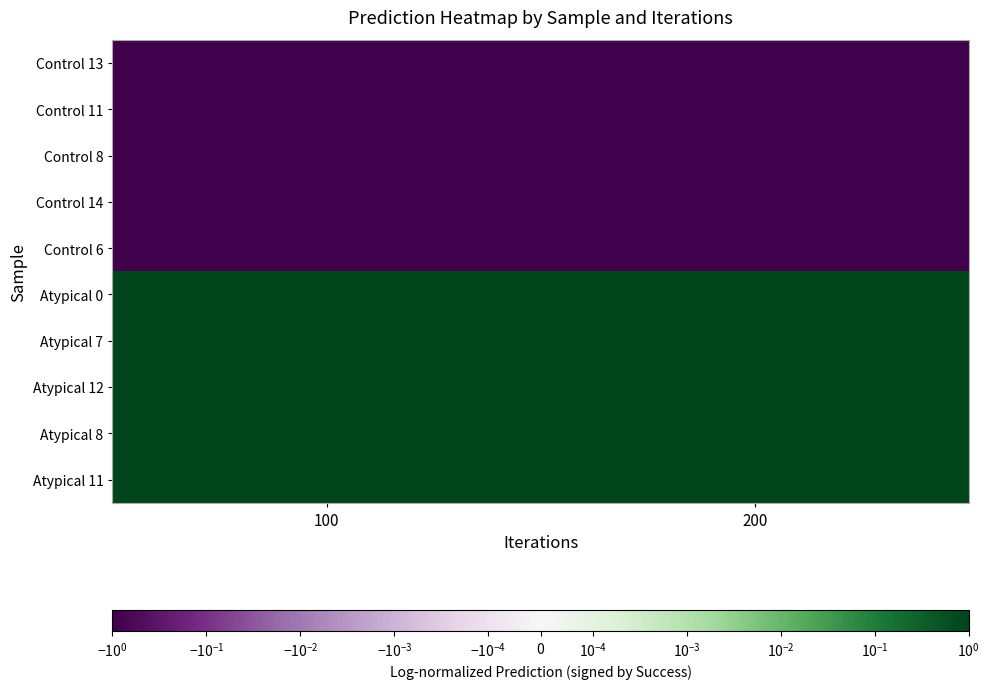

Which series has the largest total across all categories?

Atypical 0